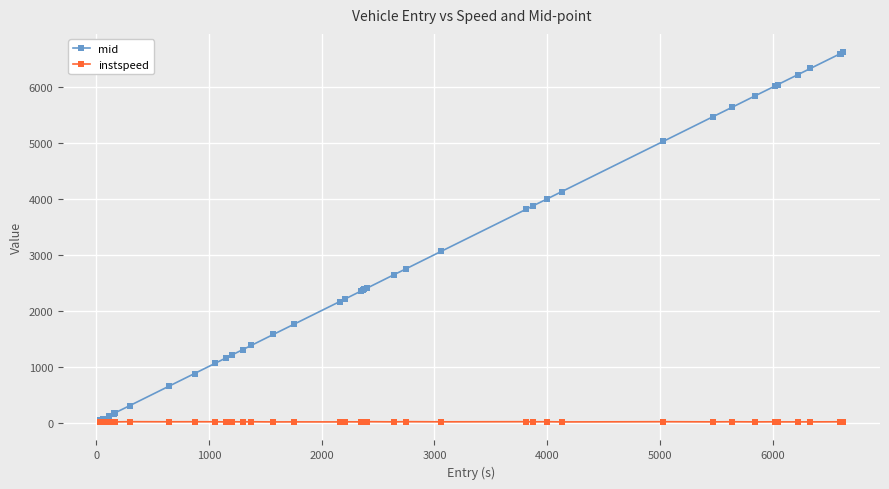

What is the maximum value shown in the chart?

6628.3